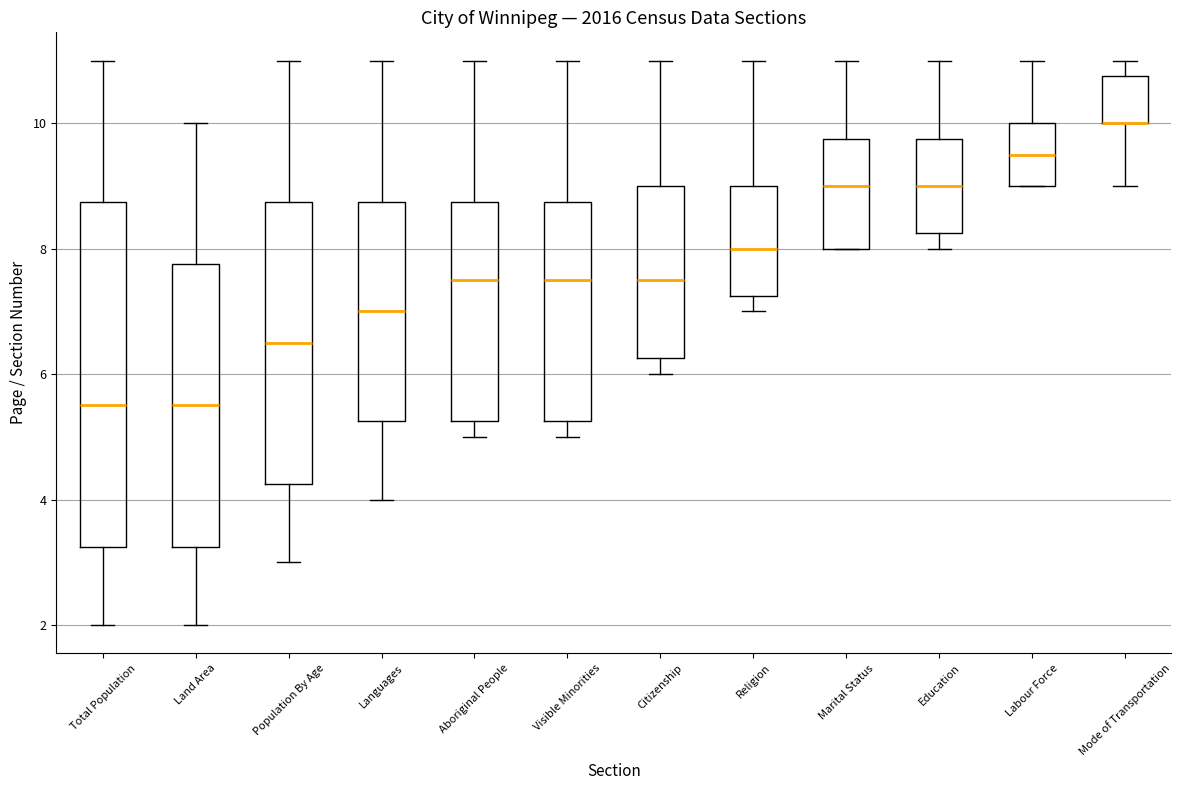

Reading left to right, read every box against the y-axis: the position of its median line, the range the box covers, and the ends of its whiskers. The values are not printed on the chart, so give them approximately, as read against the axis.

Total Population: median 5.6, box 3.2 to 8.8, whiskers 2.0 to 11.0
Land Area: median 5.6, box 3.2 to 7.8, whiskers 2.0 to 10.0
Population By Age: median 6.6, box 4.2 to 8.8, whiskers 3.0 to 11.0
Languages: median 7.0, box 5.2 to 8.8, whiskers 4.0 to 11.0
Aboriginal People: median 7.6, box 5.2 to 8.8, whiskers 5.0 to 11.0
Visible Minorities: median 7.6, box 5.2 to 8.8, whiskers 5.0 to 11.0
Citizenship: median 7.6, box 6.2 to 9.0, whiskers 6.0 to 11.0
Religion: median 8.0, box 7.2 to 9.0, whiskers 7.0 to 11.0
Marital Status: median 9.0, box 8.0 to 9.8, whiskers 8.0 to 11.0
Education: median 9.0, box 8.2 to 9.8, whiskers 8.0 to 11.0
Labour Force: median 9.6, box 9.0 to 10.0, whiskers 9.0 to 11.0
Mode of Transportation: median 10.0 (drawn on the box's lower edge), box 10.0 to 10.8, whiskers 9.0 to 11.0